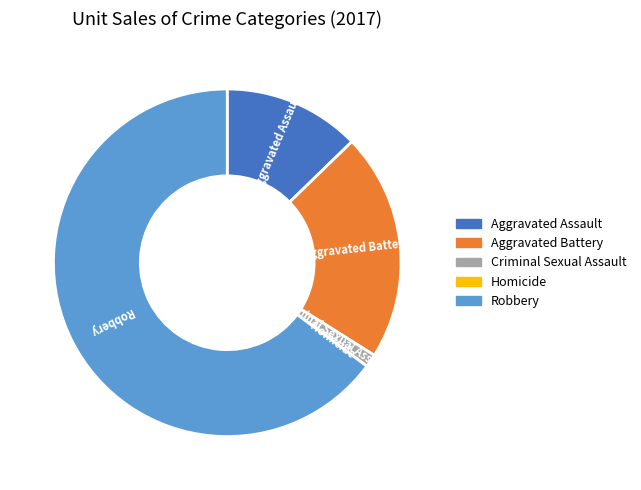

Which has a higher value, Aggravated Battery or Criminal Sexual Assault?

Aggravated Battery